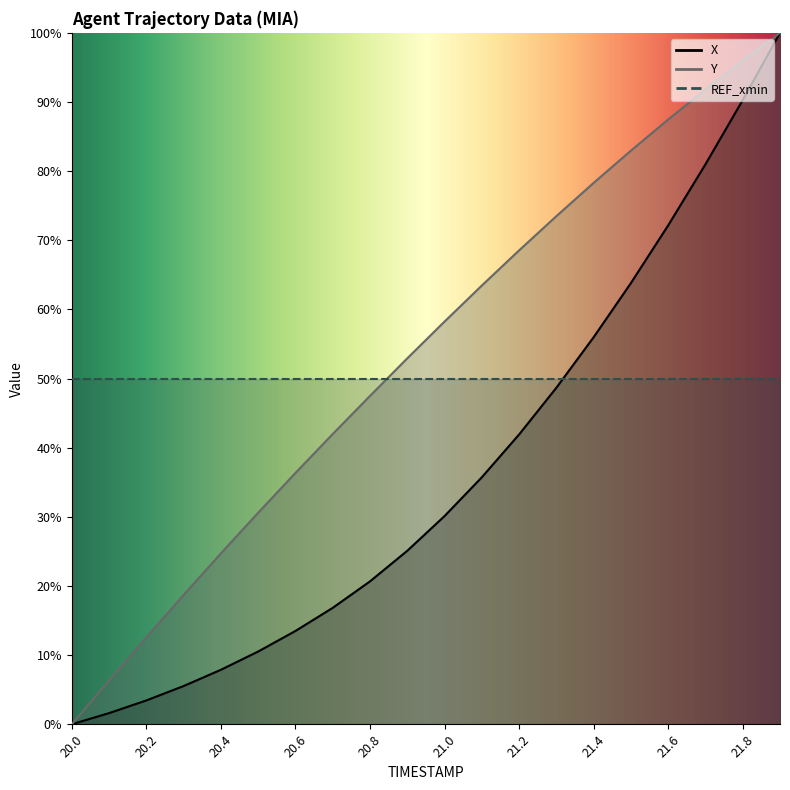

What is the difference between the maximum and minimum values in the Y series?

100.0